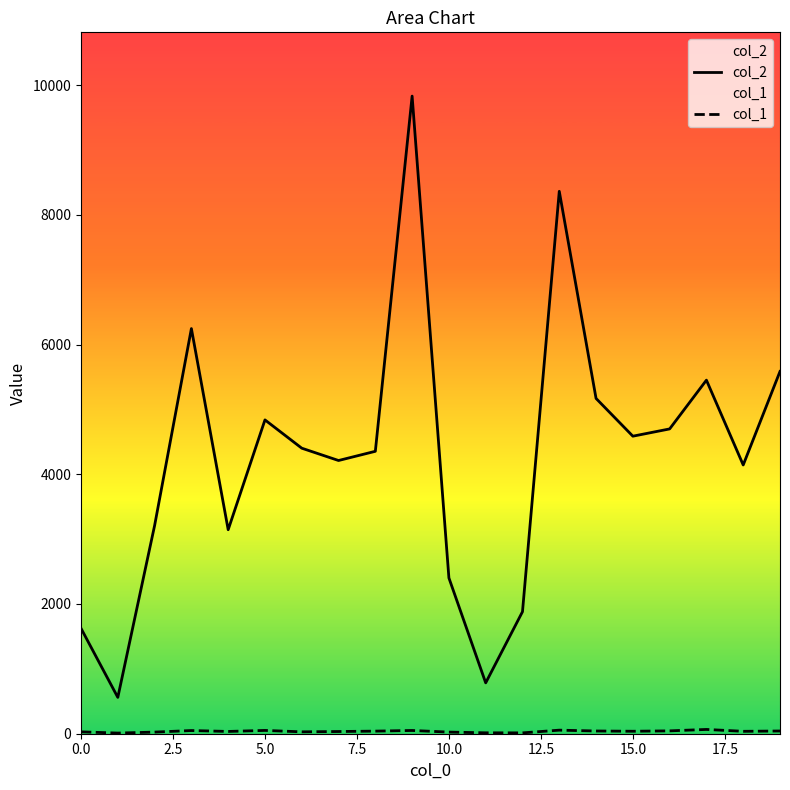

What position from the left is 18?

19